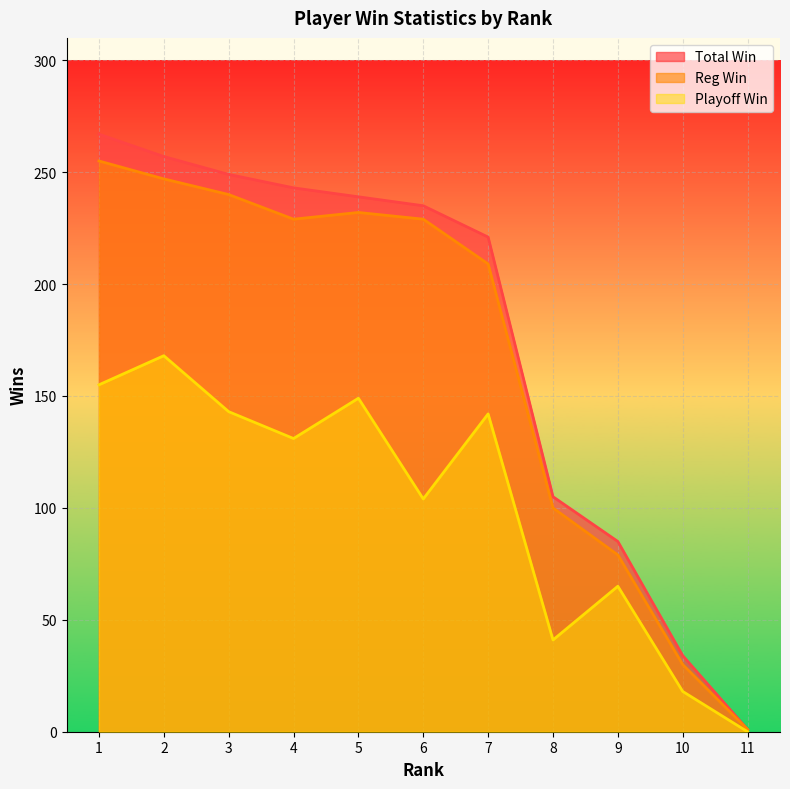

What are all the series names shown in the legend?

Total Win, Reg Win, Playoff Win